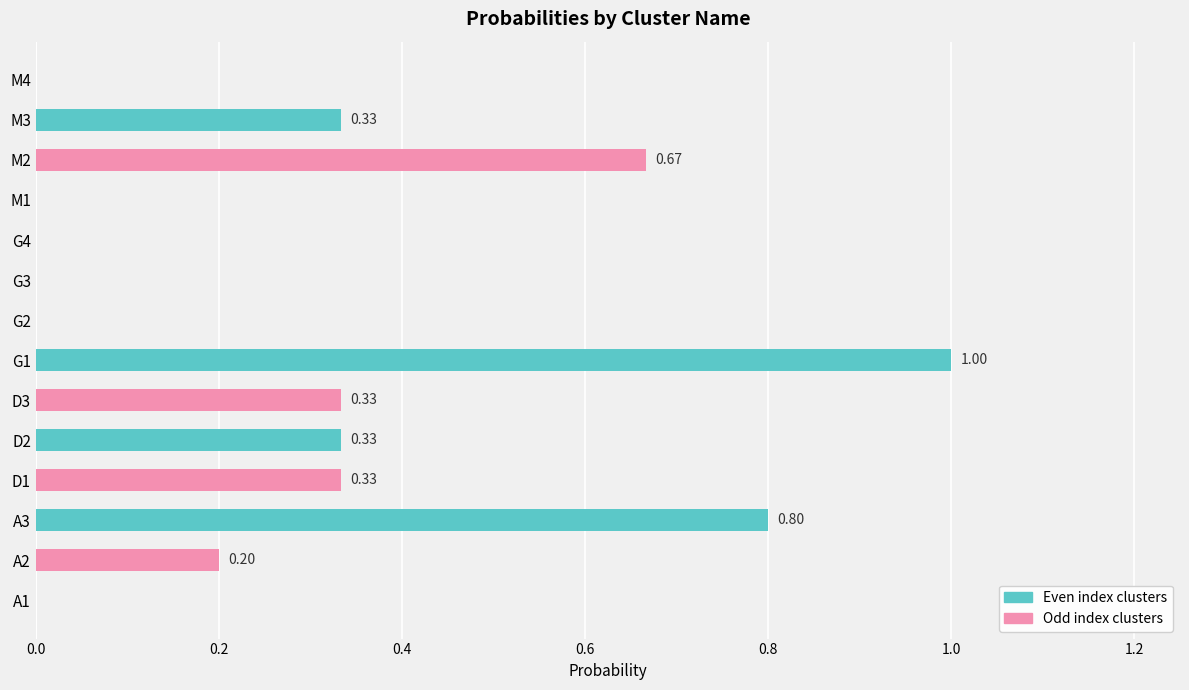

What is the change in value from A3 to M4?

-0.8